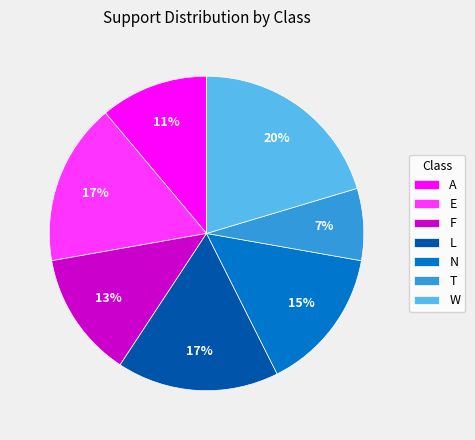

To the nearest percent, what is the difference between the W and T slice percentages?

13%